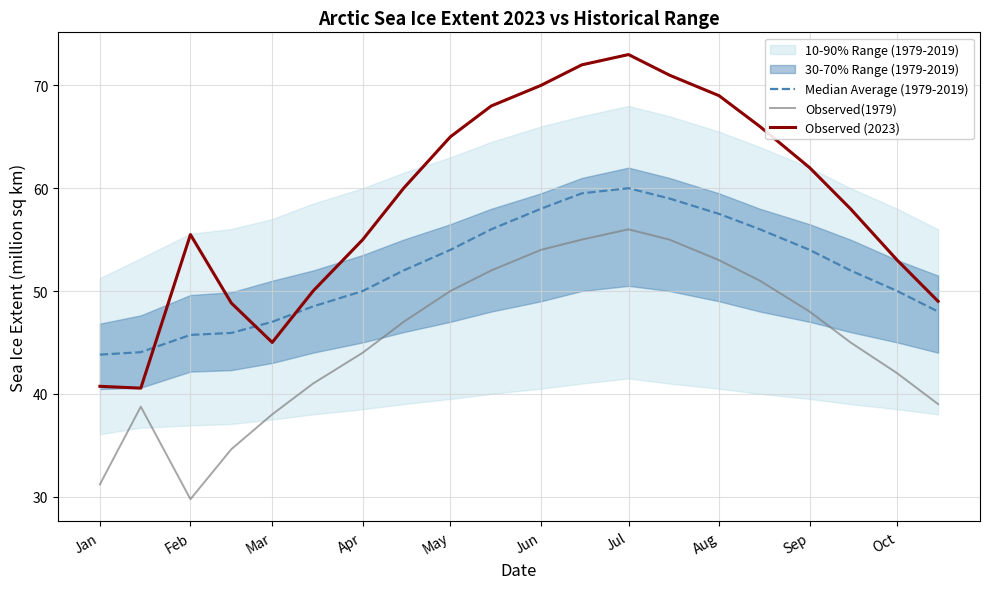

True or false: Observed (2023) and Observed(1979) intersect in this chart.

False